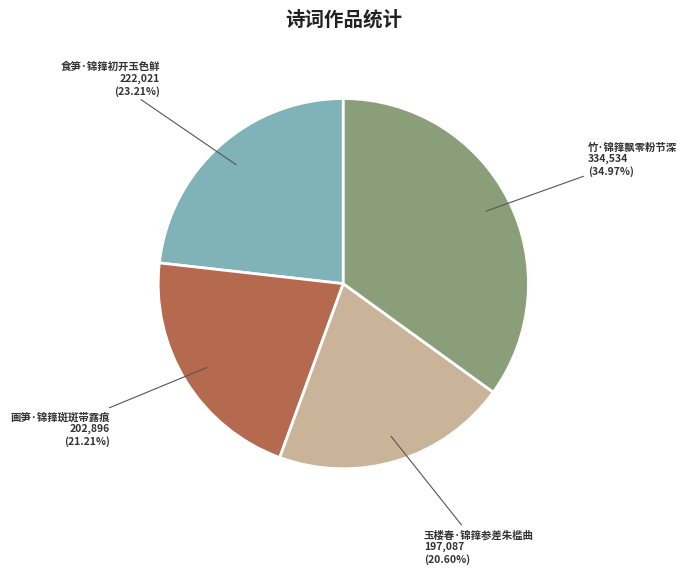

To the nearest percent, what portion does 画笋·锦箨斑斑带露痕 represent?

21%